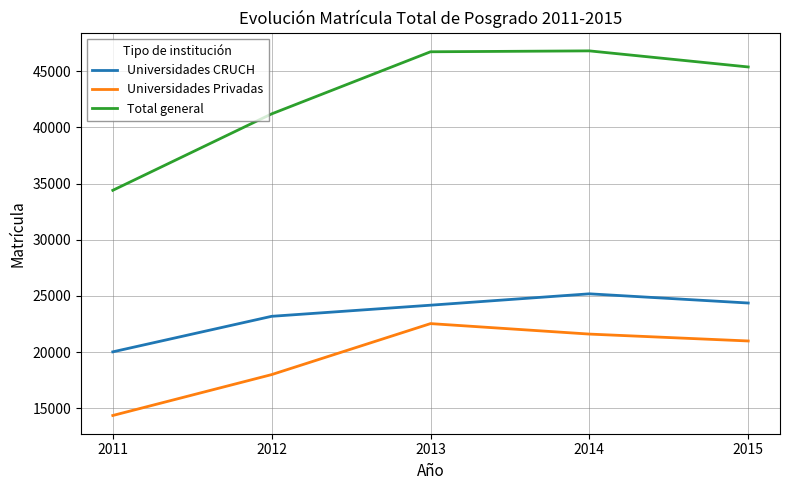

Is the value of Total general at 2011 greater than the value of Universidades CRUCH at 2014?

Yes